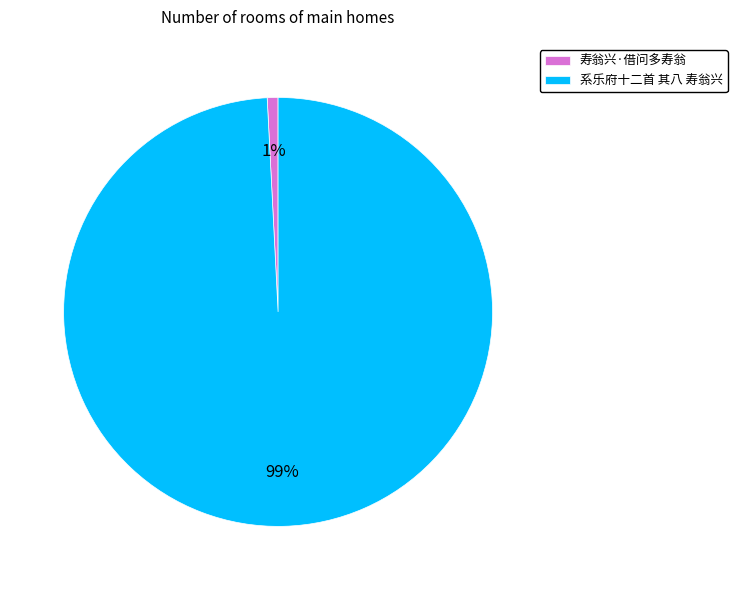

Count the number of slices in the pie.

2